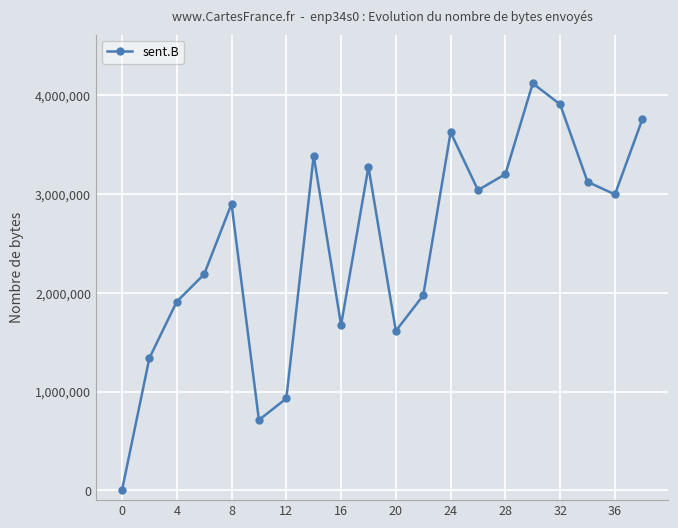

How many points are higher than both their immediate neighbors (excluding endpoints)?

5